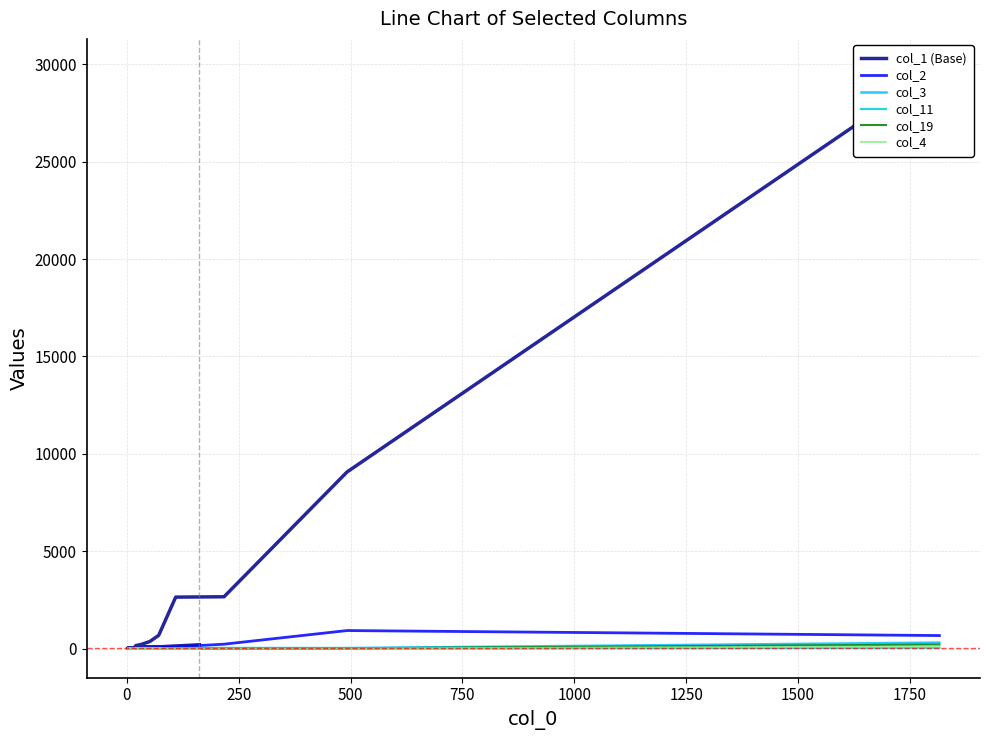

What are all the series names shown in the legend?

col_1 (Base), col_2, col_3, col_11, col_19, col_4